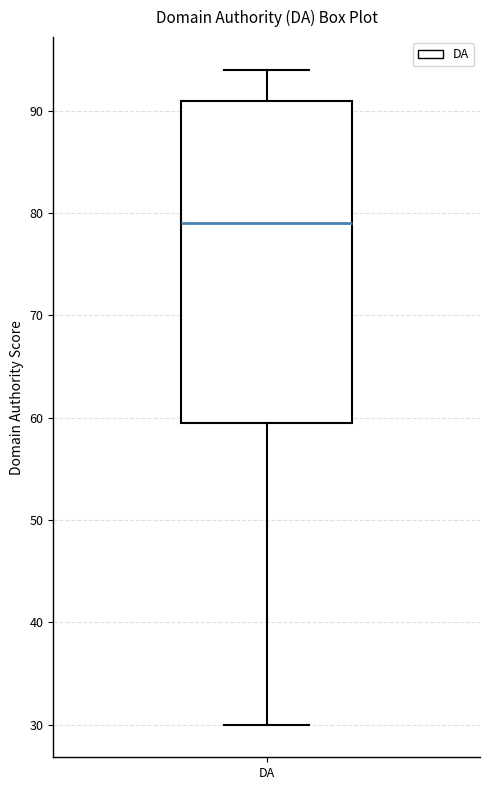

Read this box plot against the y-axis: the position of the median line, the range covered by the box, and the ends of both whiskers. The values are not printed on the chart, so give them approximately, as read against the axis.

median 79, box 60 to 91, whiskers 30 to 94